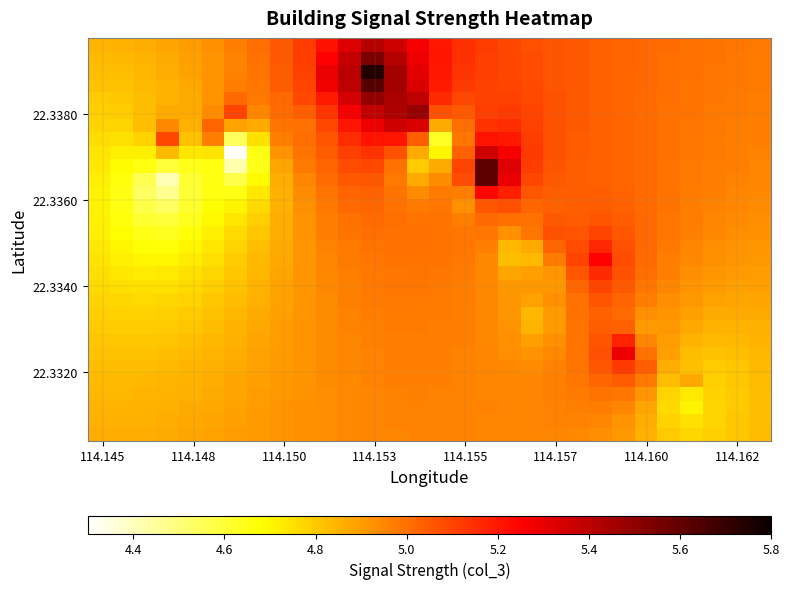

What is the greatest value displayed?

5.7